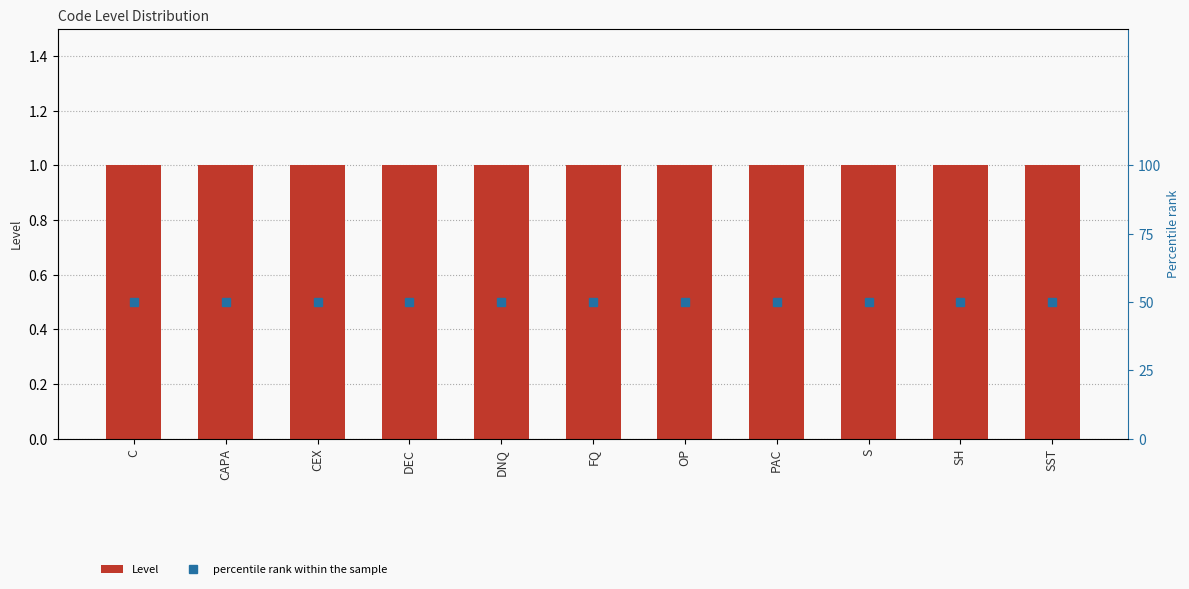

Which series has the largest total across all categories?

percentile rank within the sample